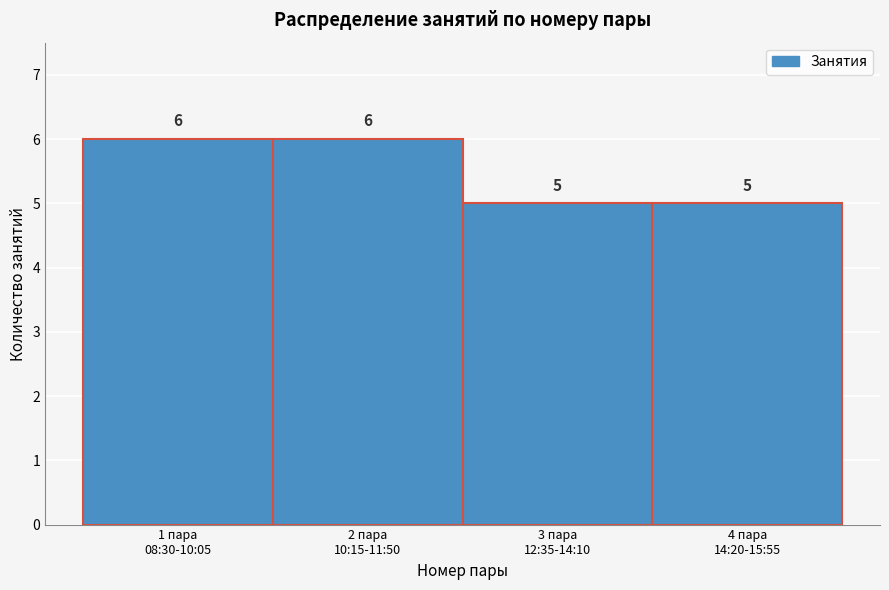

Reading left to right, transcribe all the data shown in this chart.

6	6	5	5